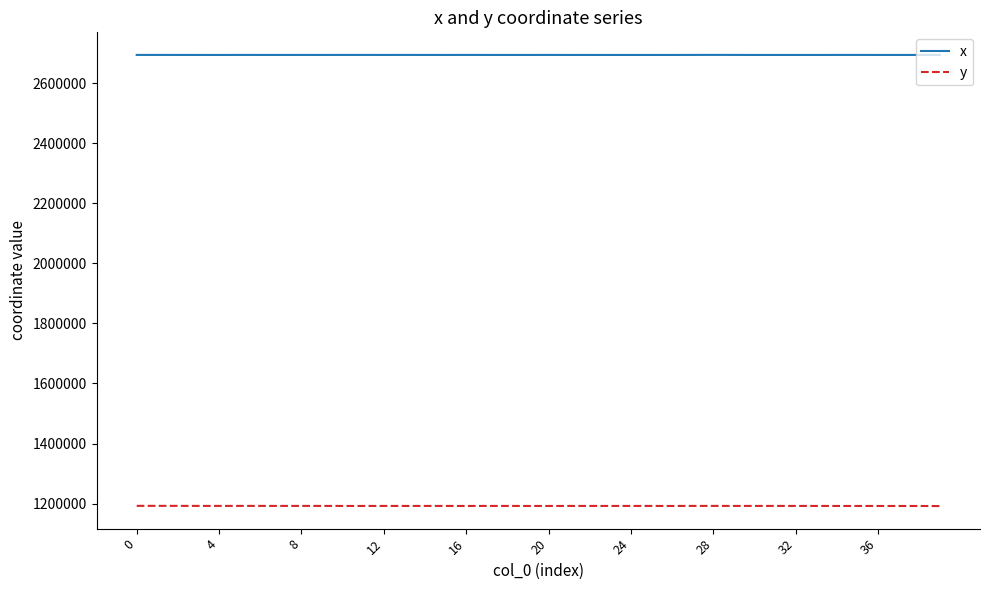

What is the minimum value shown in the chart?

1191895.4